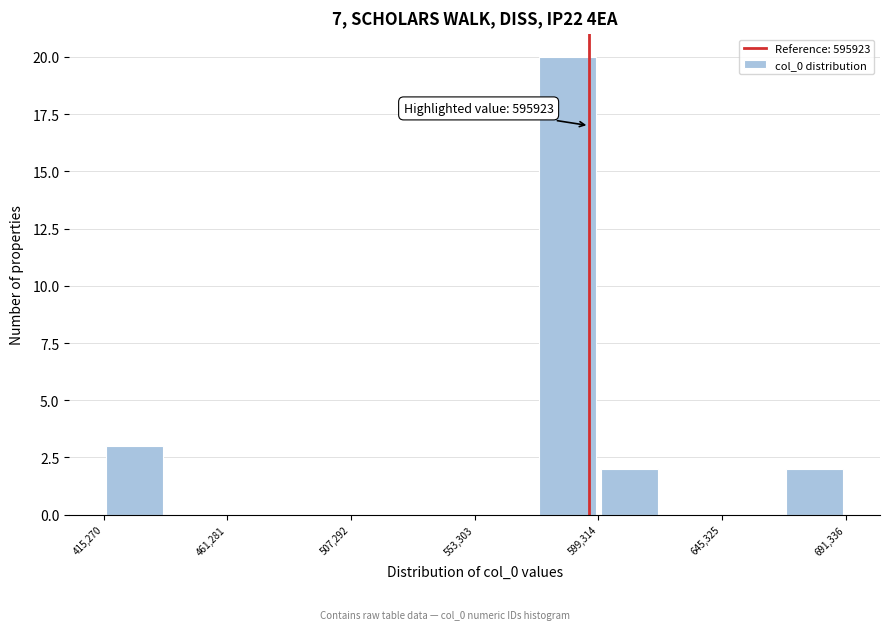

Which range on the x-axis has the tallest bar?

575000 to 600000